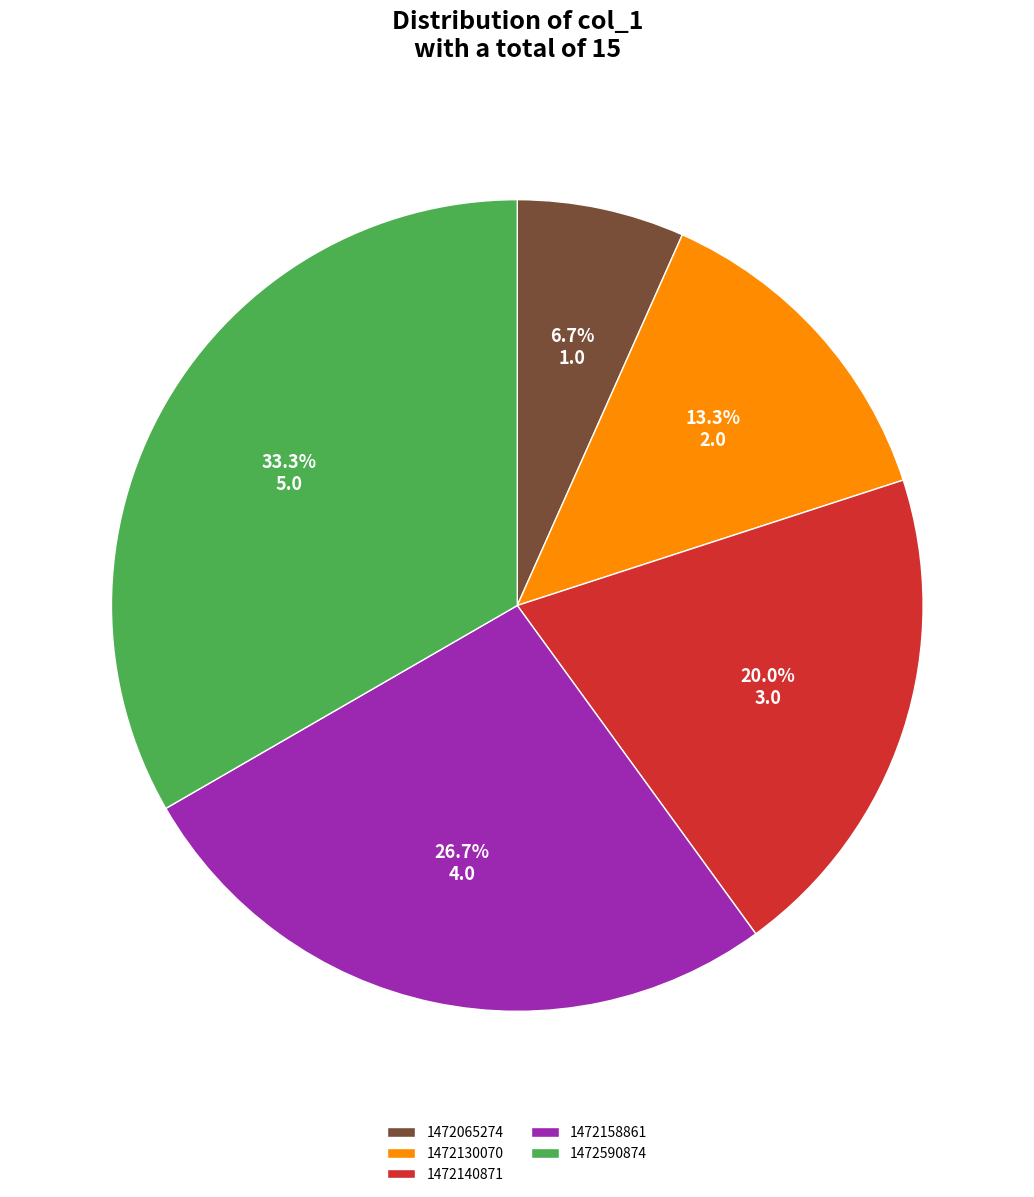

To the nearest percent, what portion does 1472158861 represent?

27%